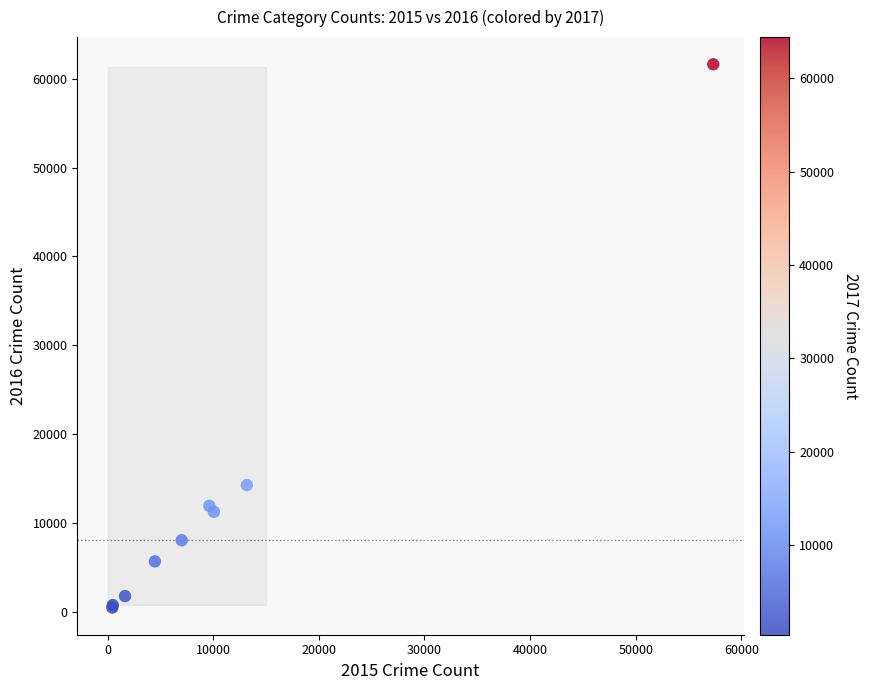

What Y value in the scatter plot is closest to 31066?

14289